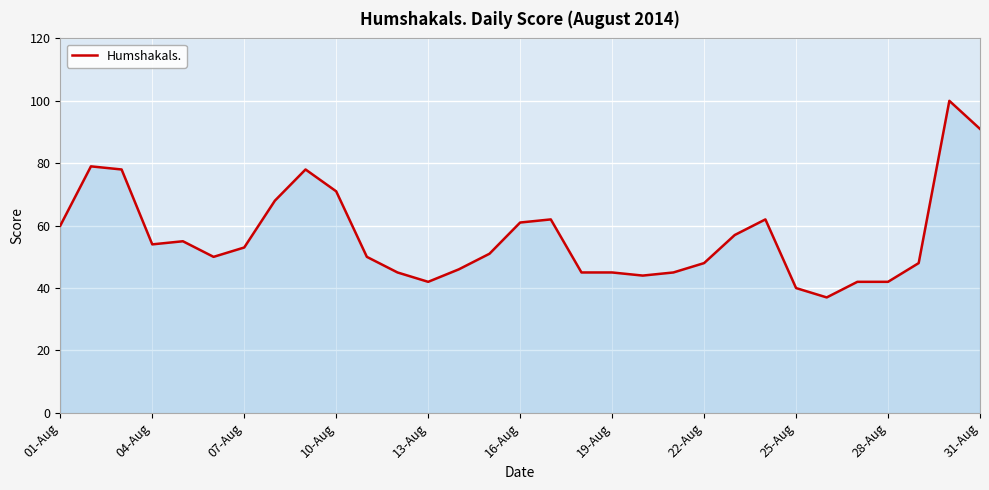

What is the minimum value shown in the chart?

37